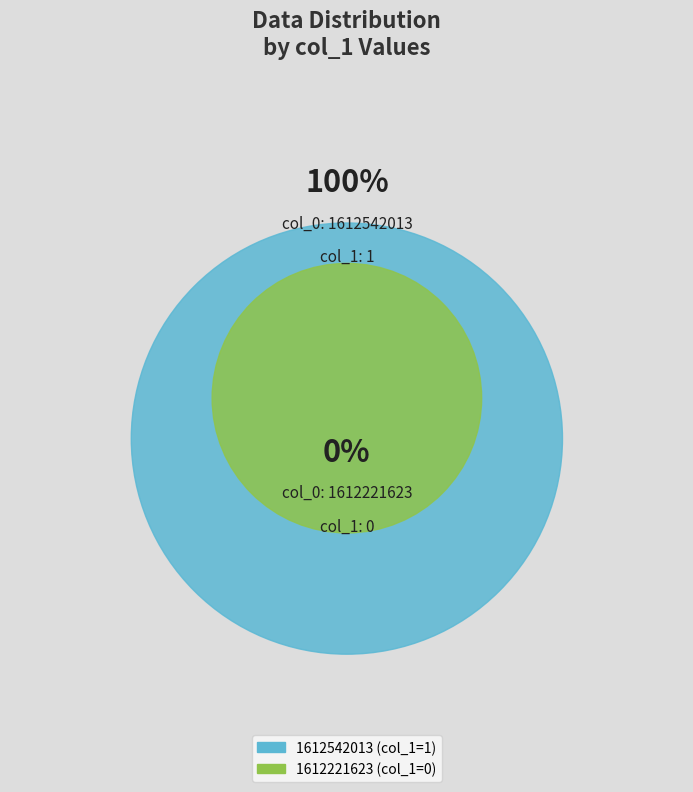

Rank the categories by value from highest to lowest.

1612542013, 1612221623